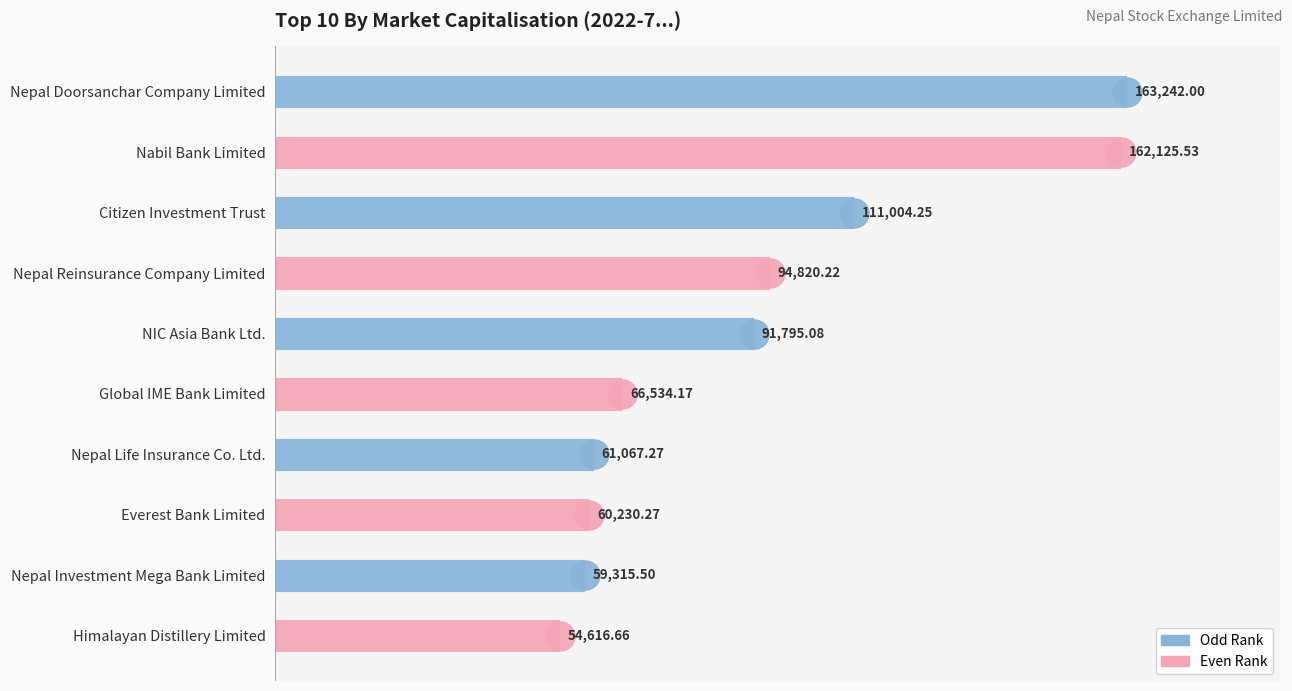

What is the label of the 8th bar from the bottom?

Citizen Investment Trust